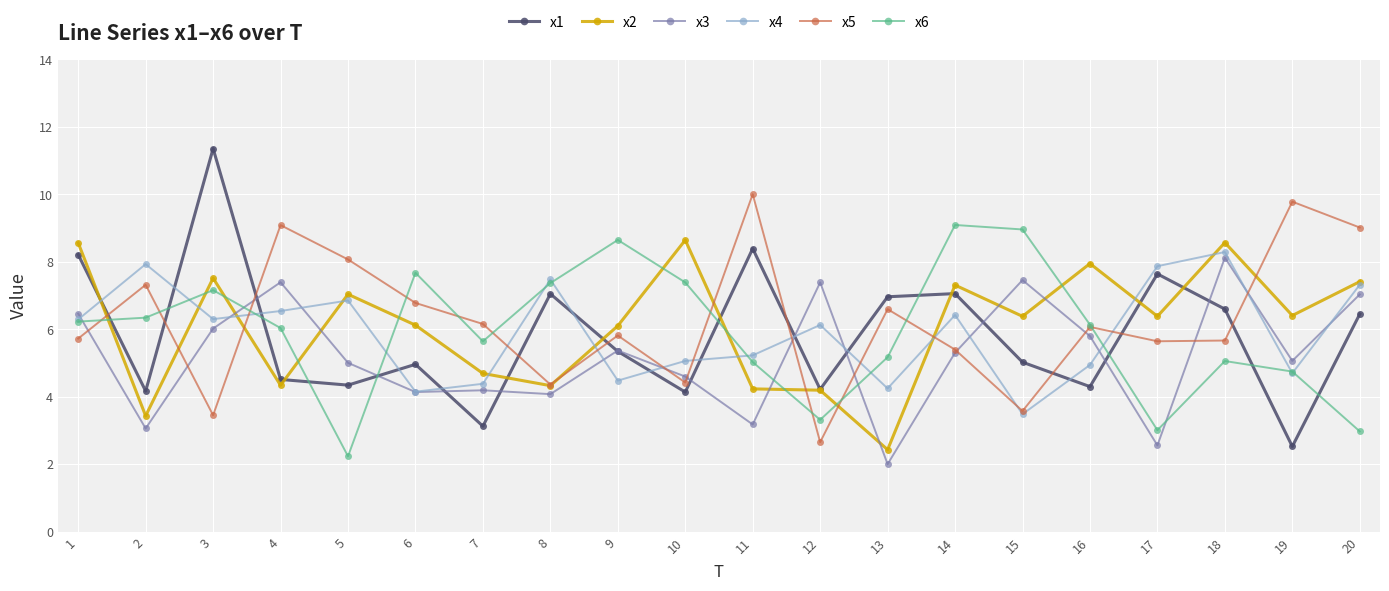

Which label corresponds to the largest value in the chart?

3